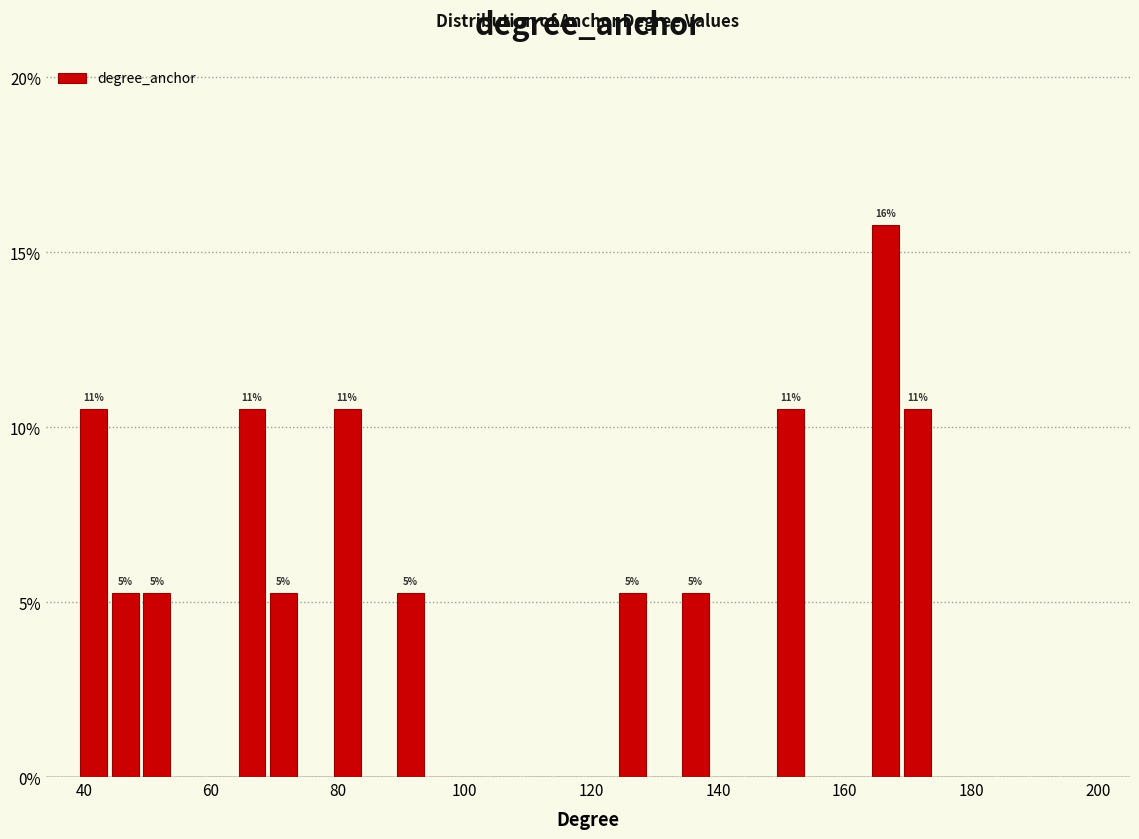

Read against the x-axis, roughly where is the centre of the tallest bar?

166